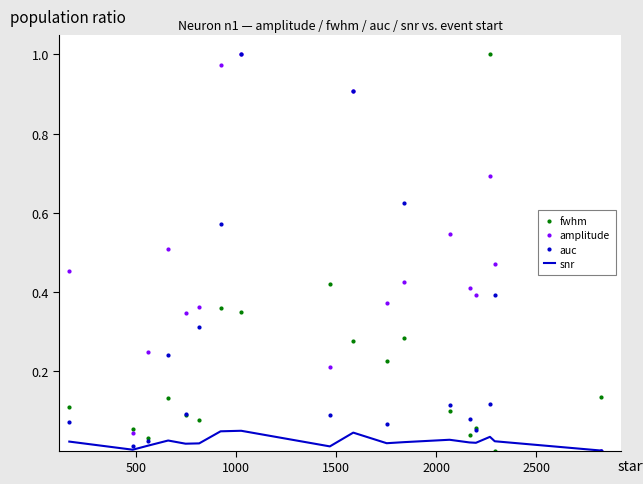

Which series has the largest total across all categories?

amplitude